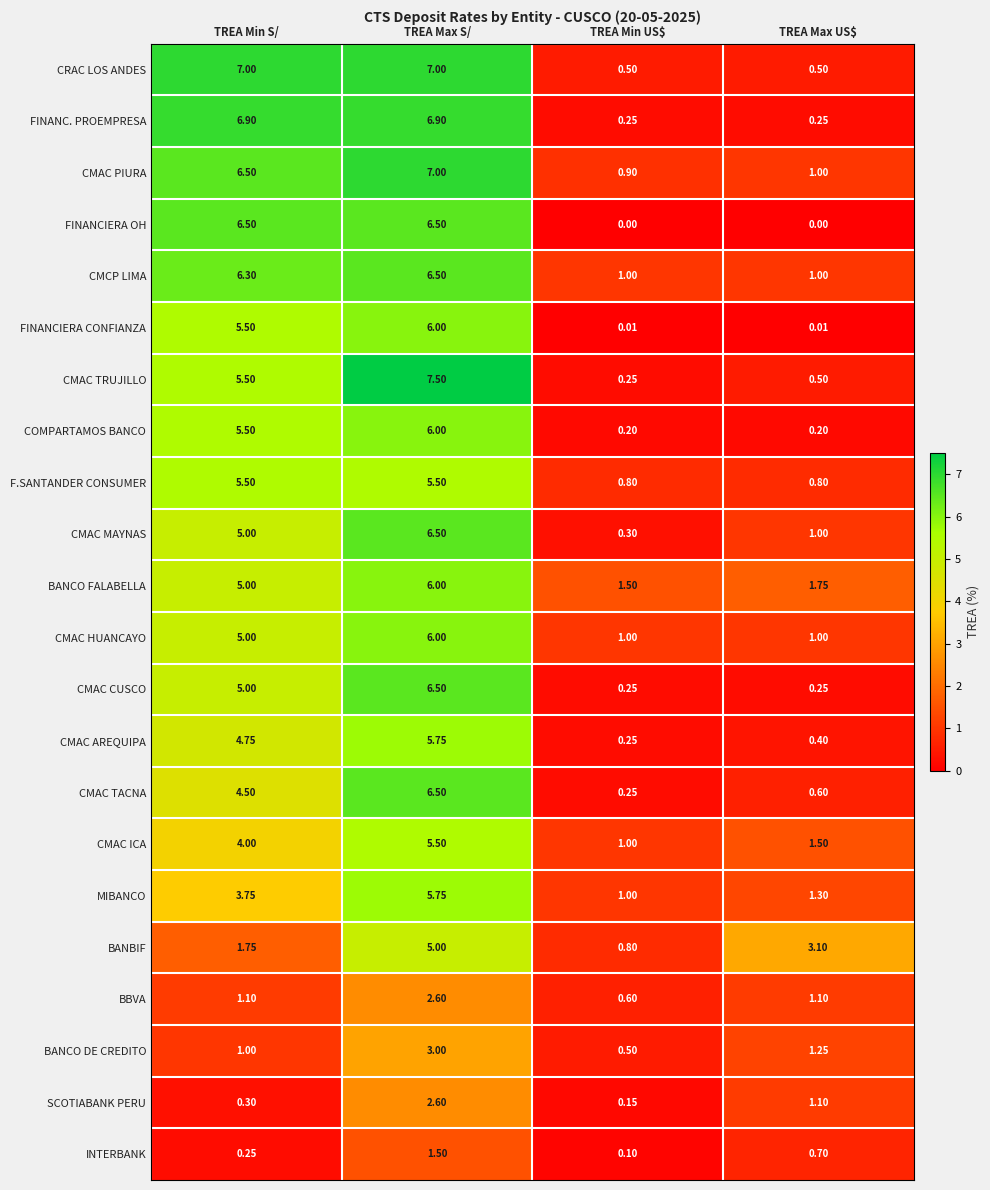

At which label is CMAC TACNA closest to 3?

TREA Min S/